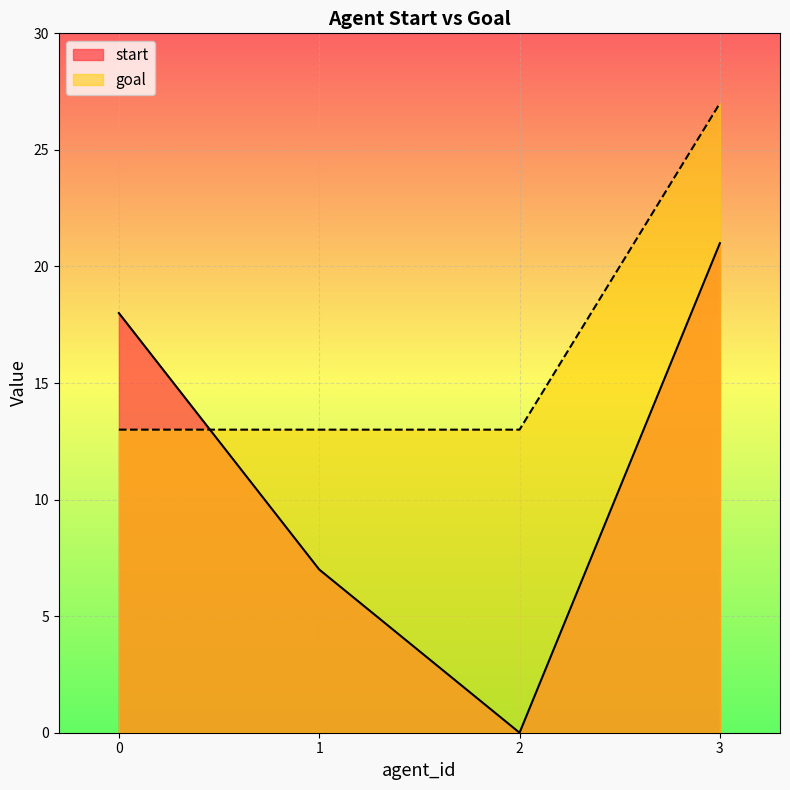

Is the value of start at 1 greater than the value of goal at 0?

No